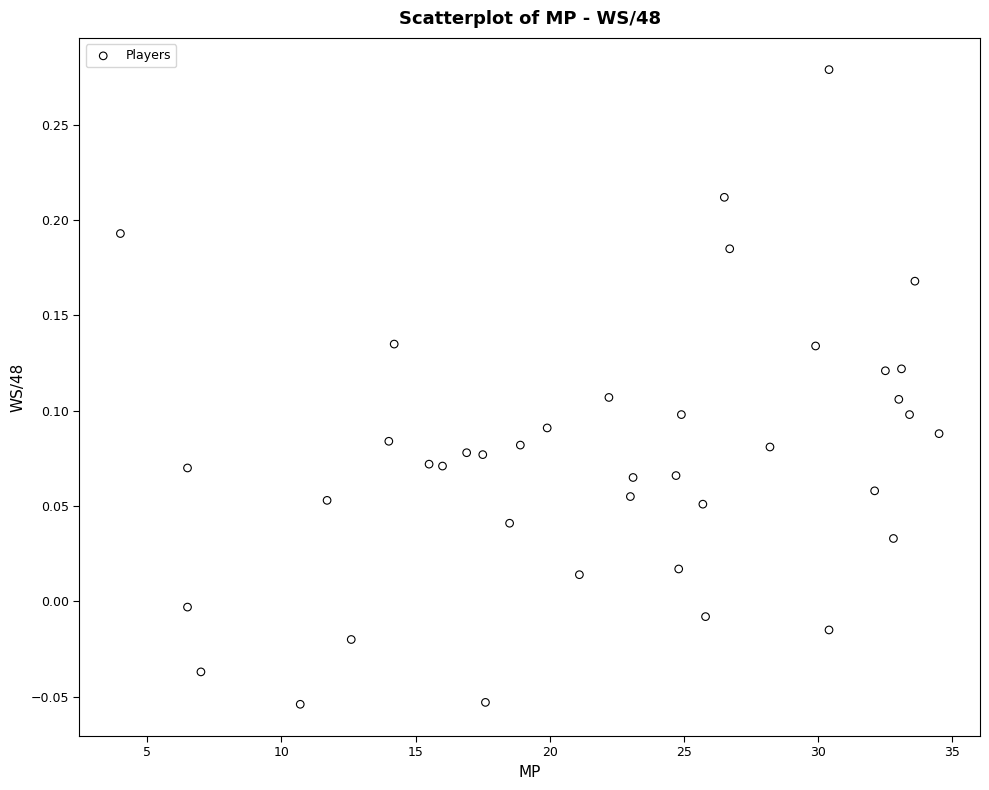

What is the range of X values (max minus min)?

30.5